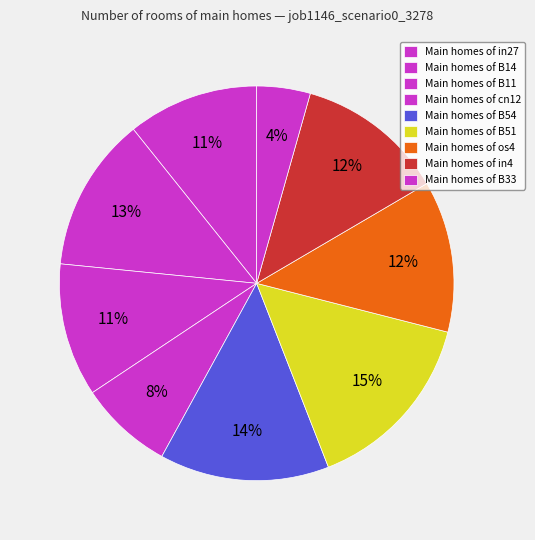

How many segments does this pie chart have?

9